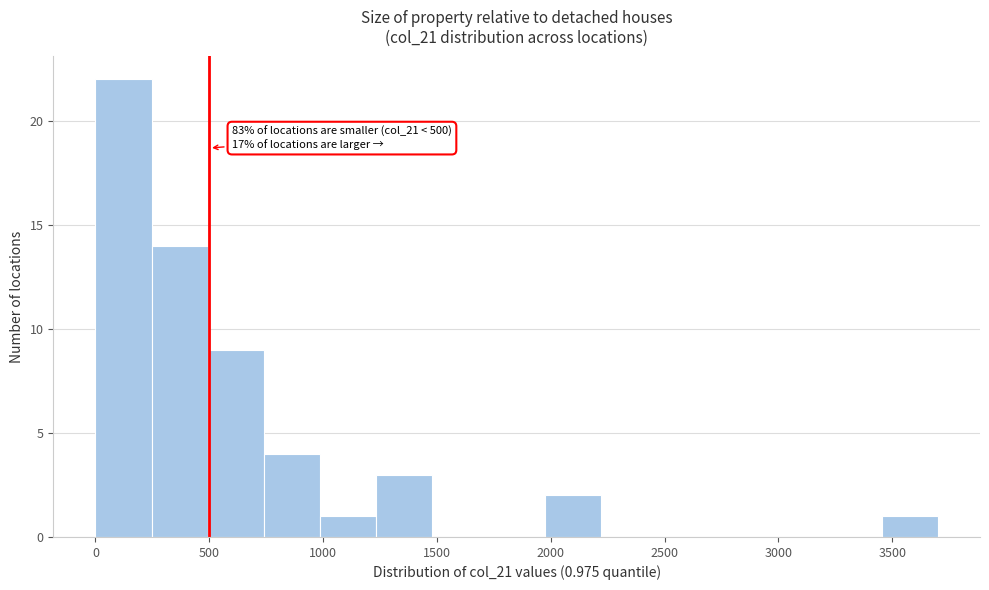

Over which range of the x-axis is the bar tallest?

0 to 250